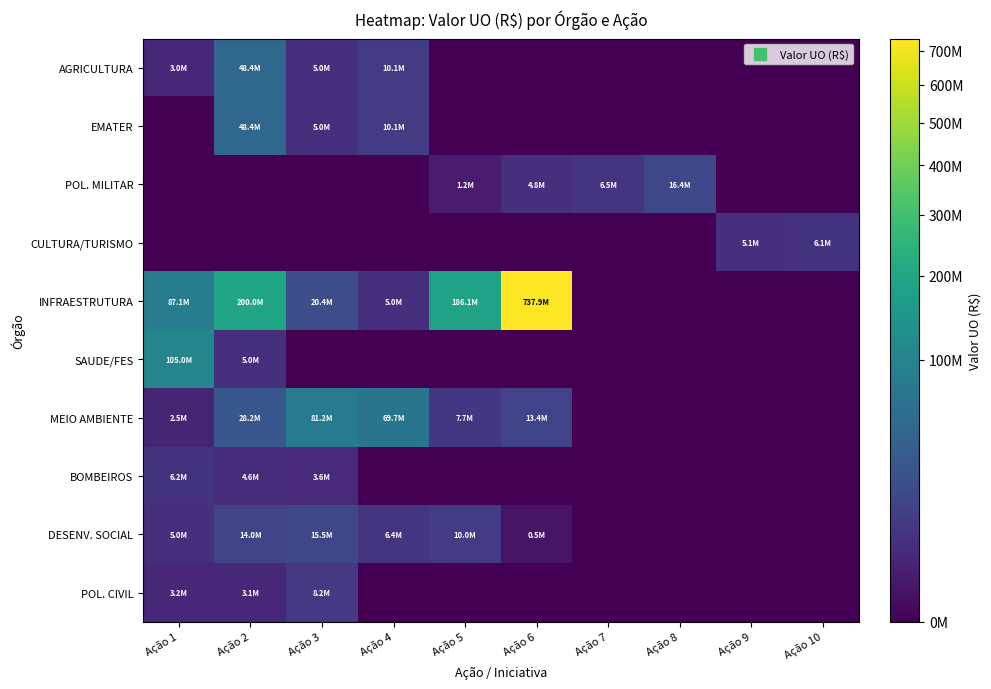

Which category has the highest value across all series?

Ação 6